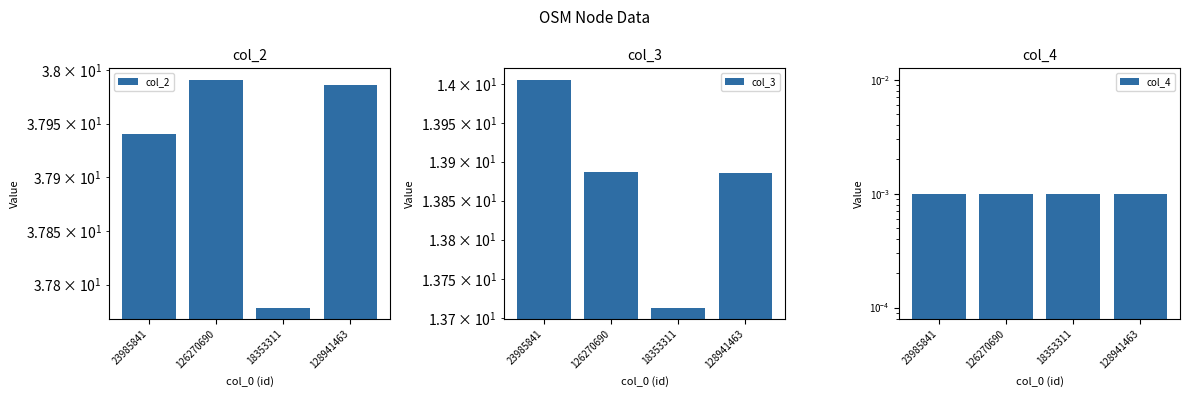

Reading left to right, extract all data points from this chart.

col_2: 23985841=37.9	126270690=38.0	18353311=37.8	128941463=38.0
col_3: 23985841=14.0	126270690=13.9	18353311=13.7	128941463=13.9
col_4: 23985841=0.0	126270690=0.0	18353311=0.0	128941463=0.0